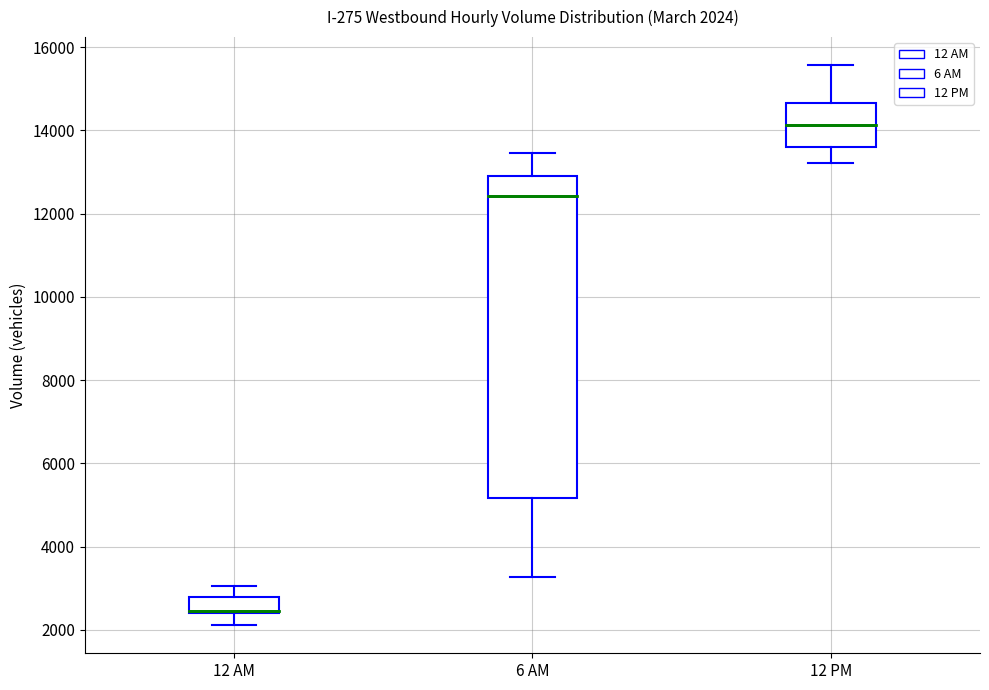

Comparing the boxes themselves (not the whiskers), which one is the tallest?

6 AM